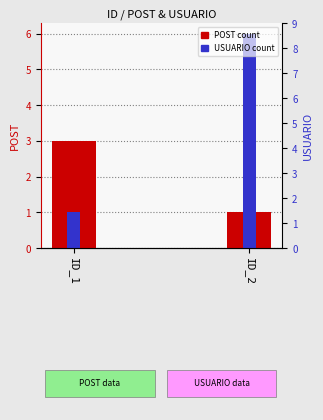

What is the total value across all series at ID_1?

4